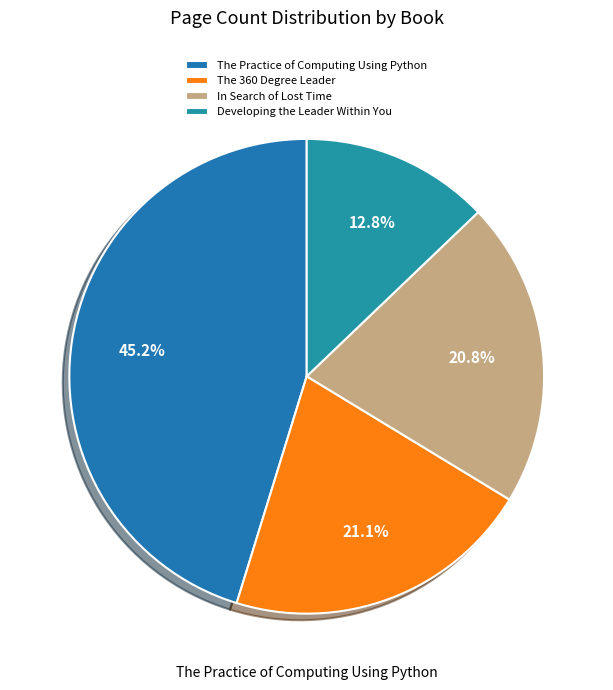

True or false: In Search of Lost Time accounts for 21% of the total.

True